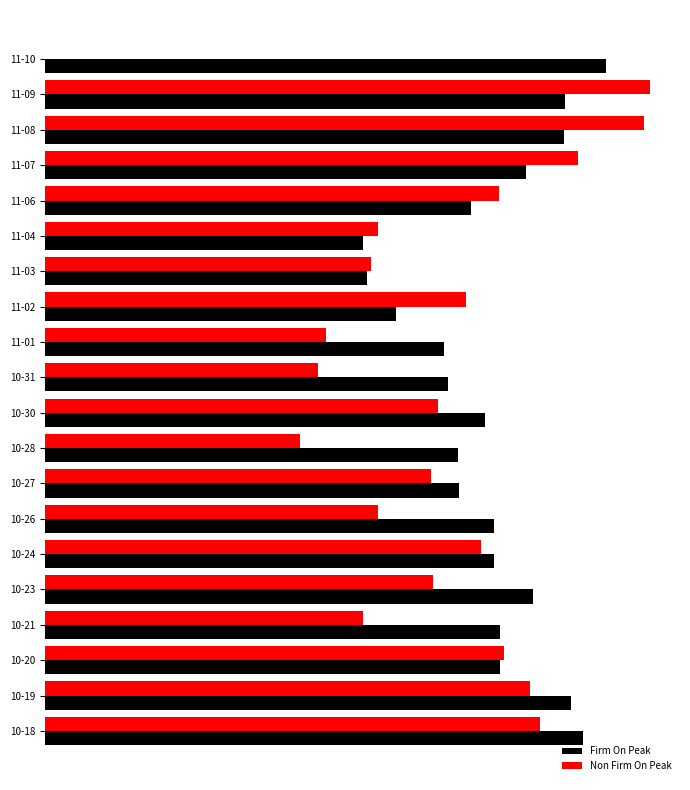

Which series has the widest spread of values?

Non Firm On Peak